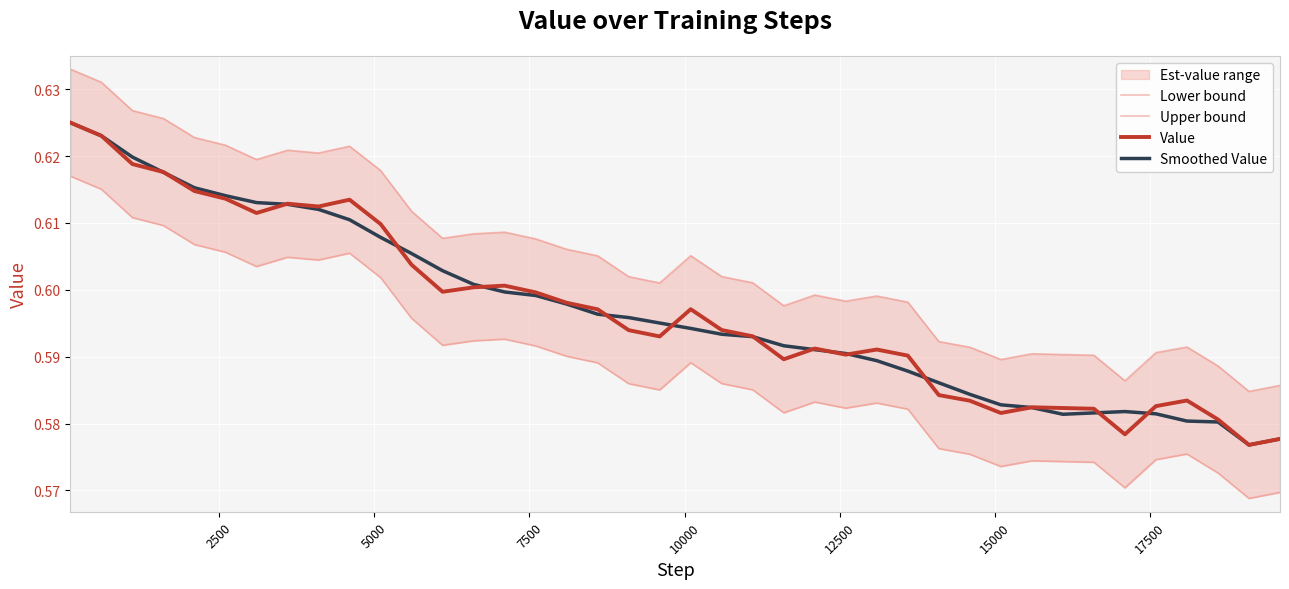

True or false: Lower bound and Value intersect in this chart.

False